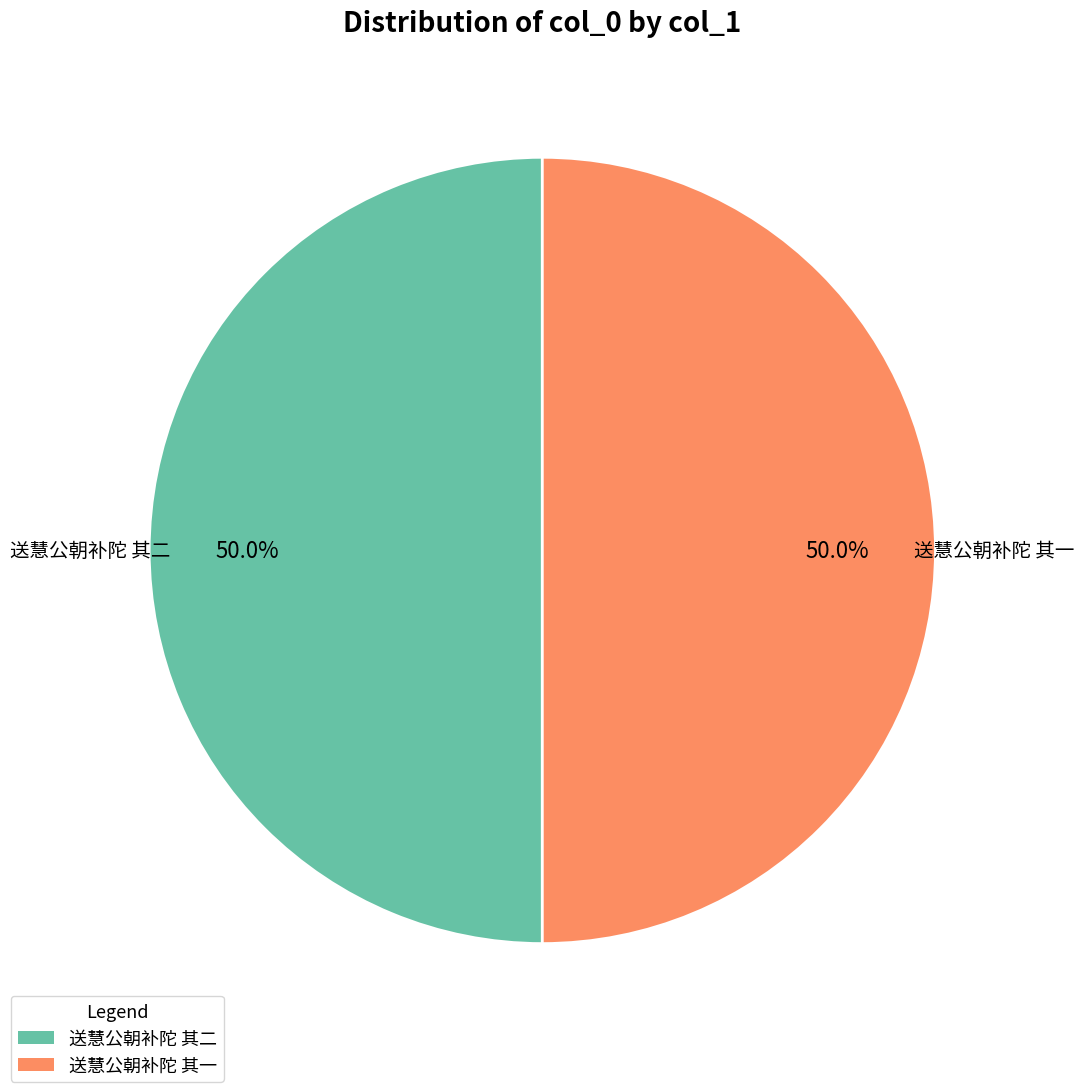

To the nearest percent, what is the combined percentage of 送慧公朝补陀 其一 and 送慧公朝补陀 其二?

100%